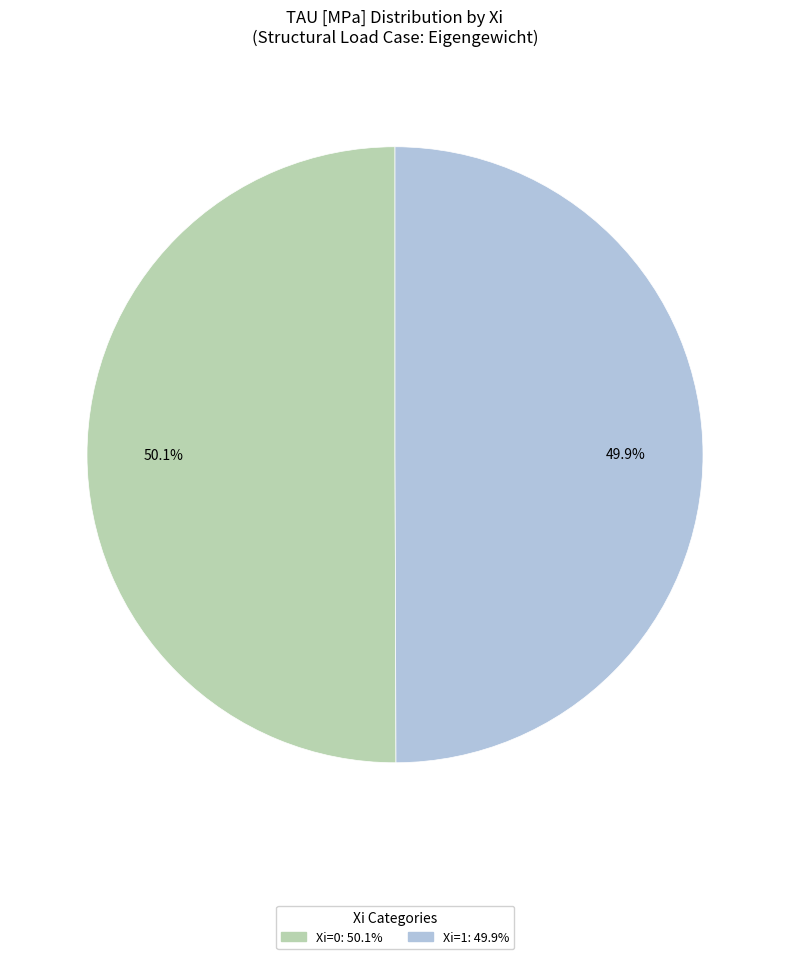

Is there a majority slice in this chart?

Yes